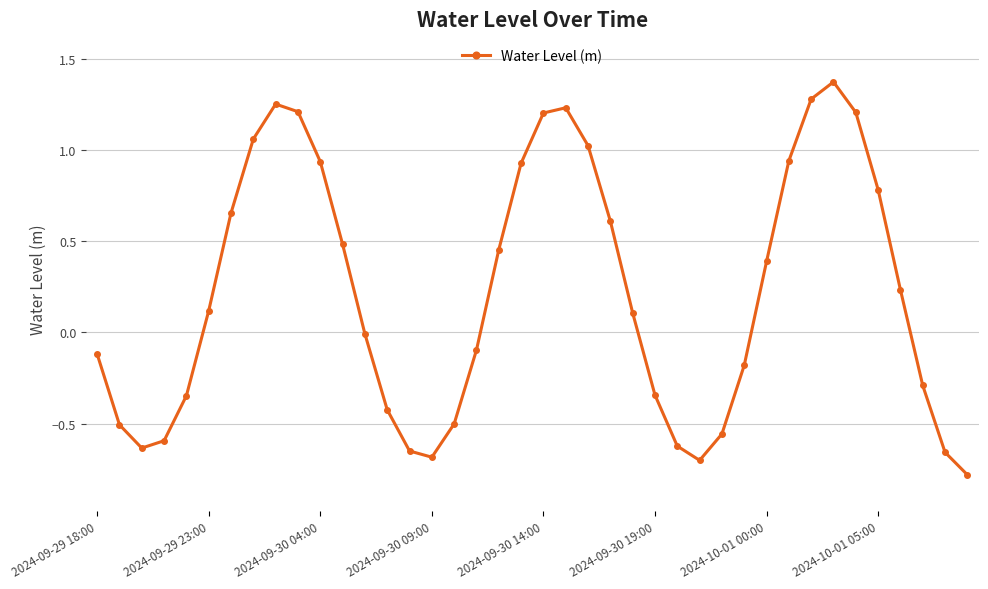

What is the sum of all values?

8.8